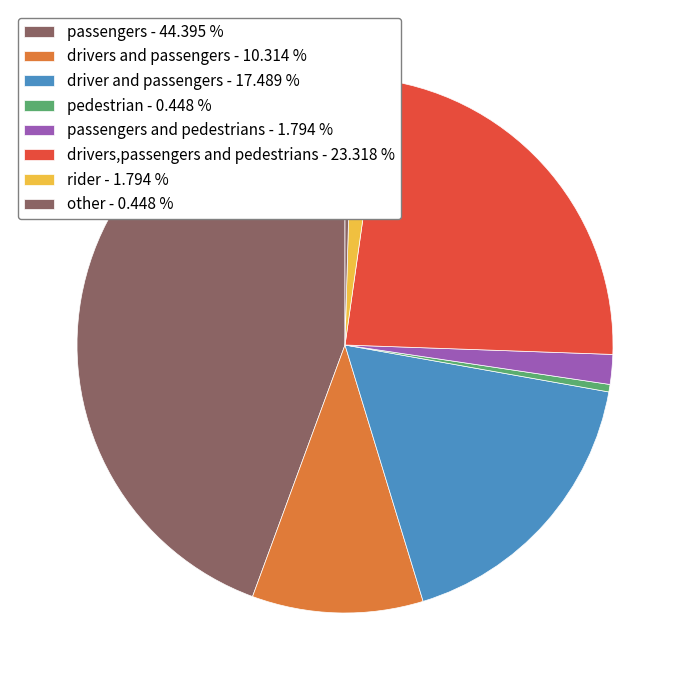

How many segments does this pie chart have?

8